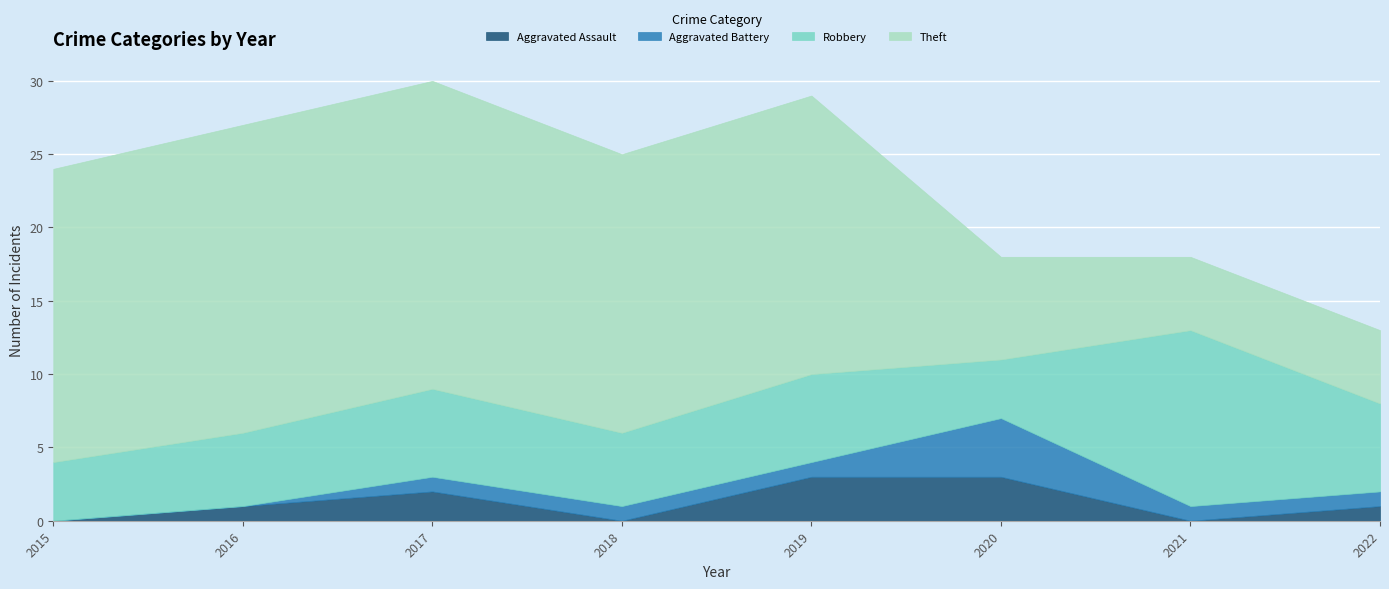

What is the difference between the Robbery values at 2021 and 2019?

6